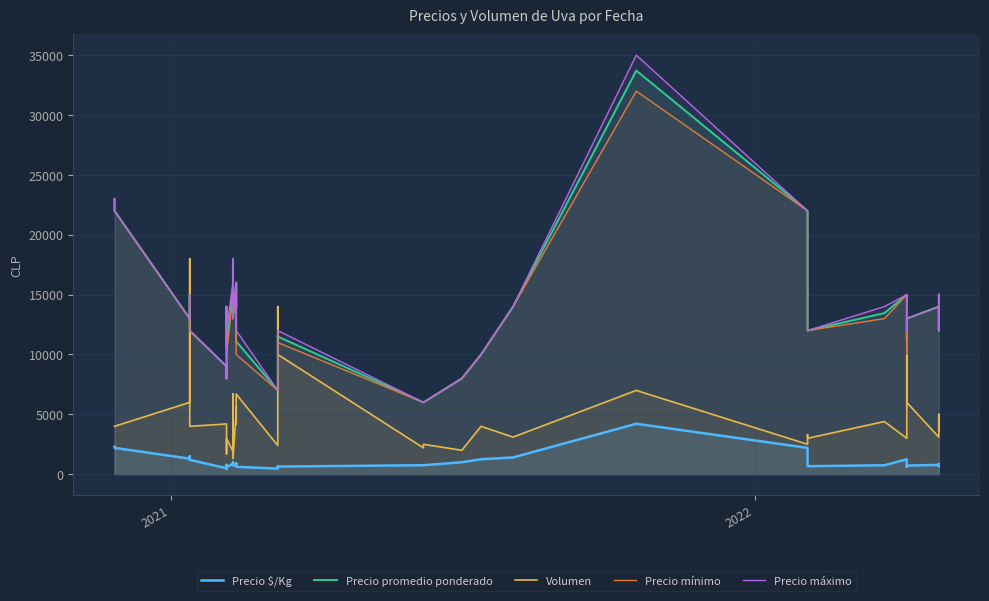

What is the difference between the second highest and minimum values in the Precio mínimo series?

17000